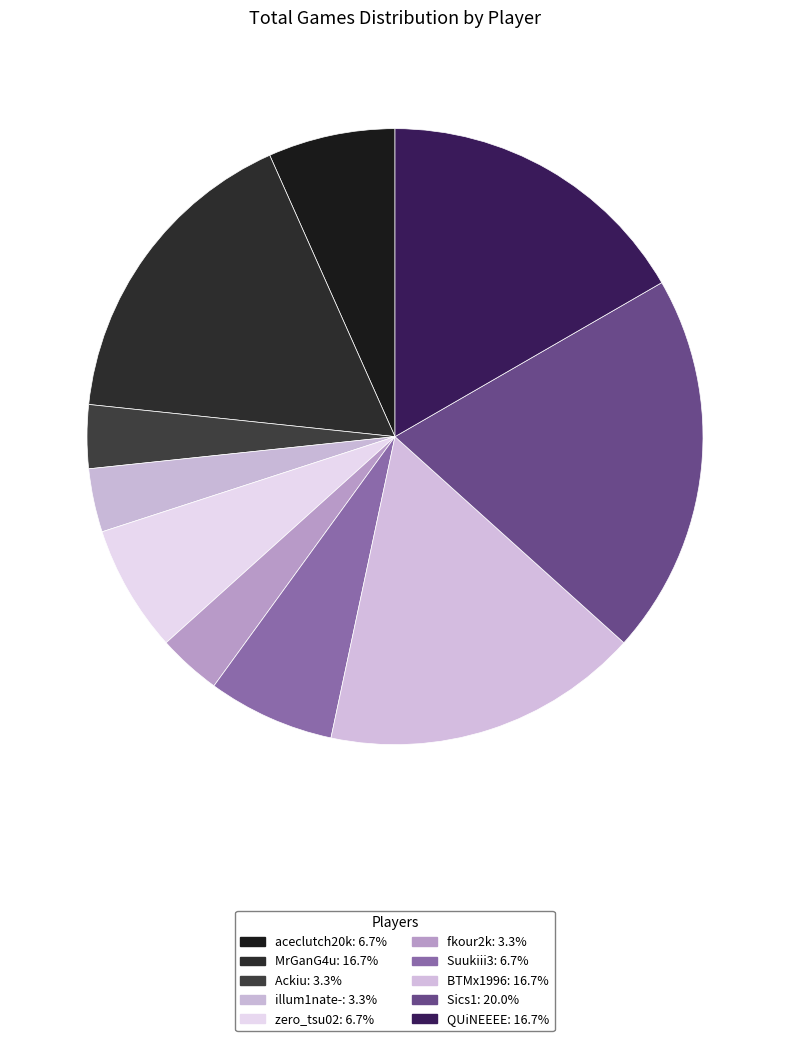

Does any single category account for the majority?

No